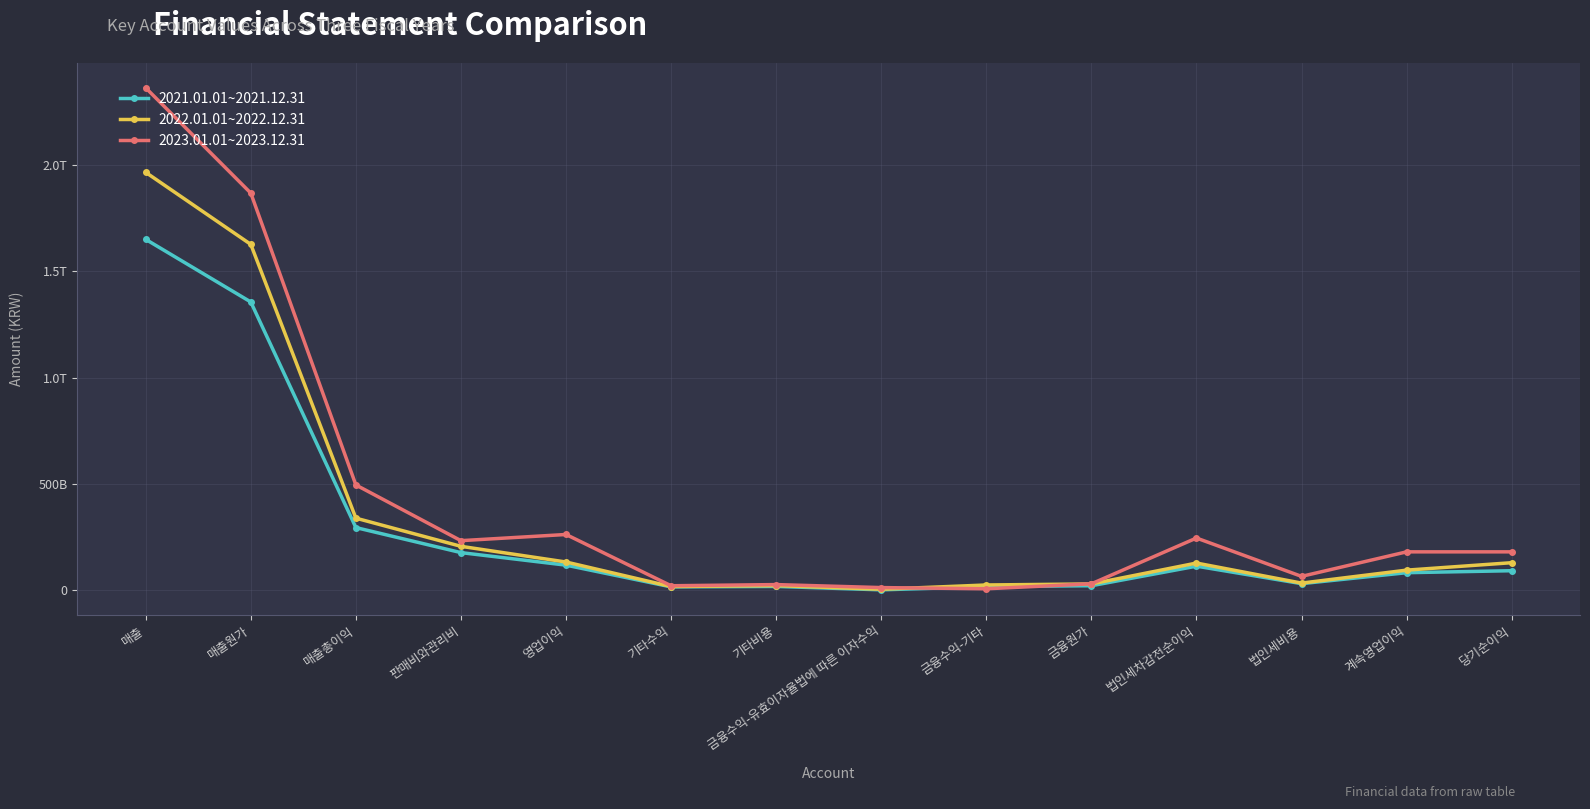

Which series has the widest spread of values?

2023.01.01~2023.12.31